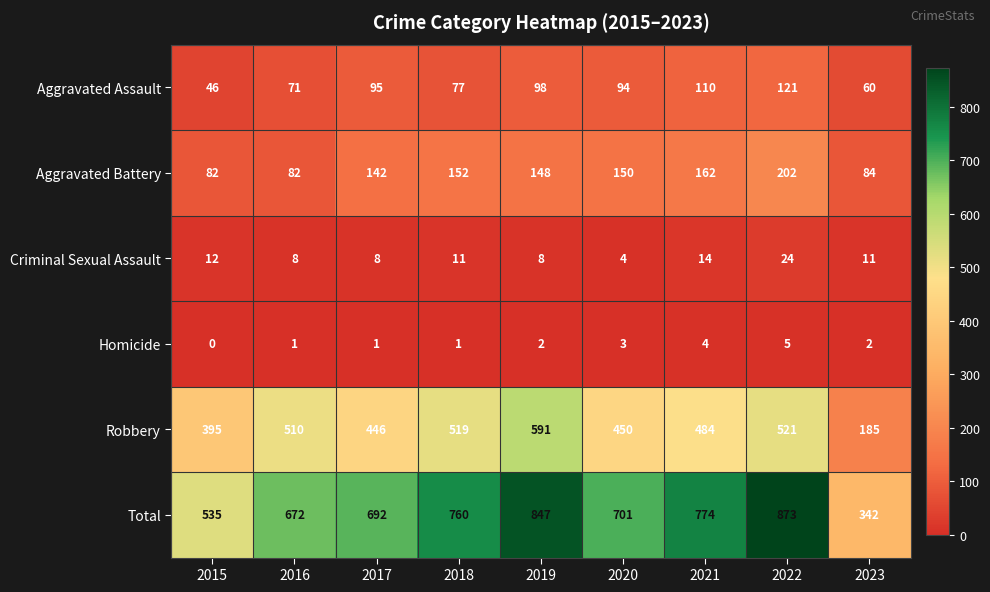

Where does the Robbery series first go above 484?

2016